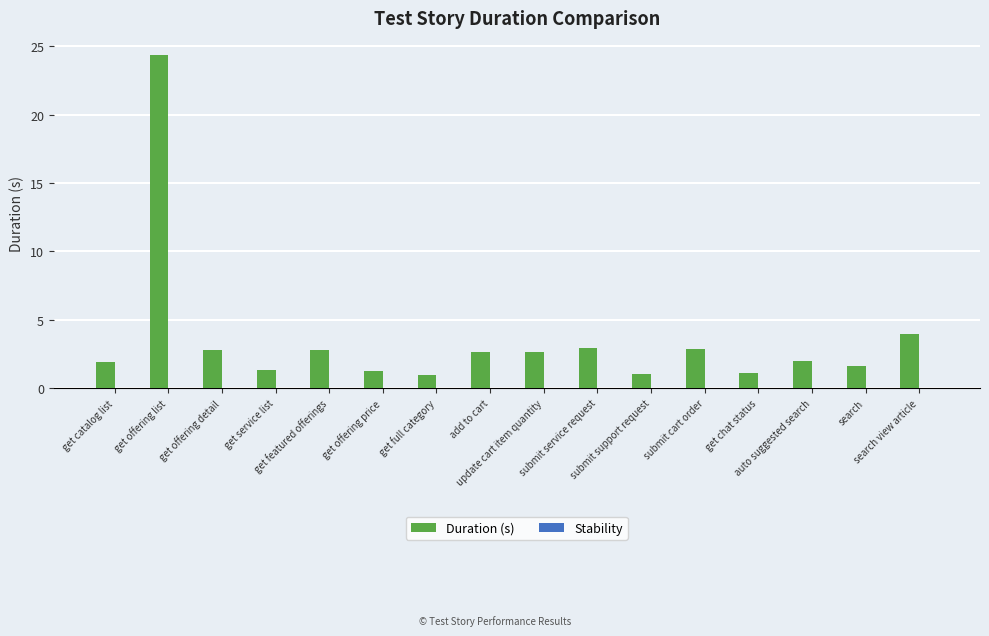

What is the value of the 5th bar from the left?

2.8